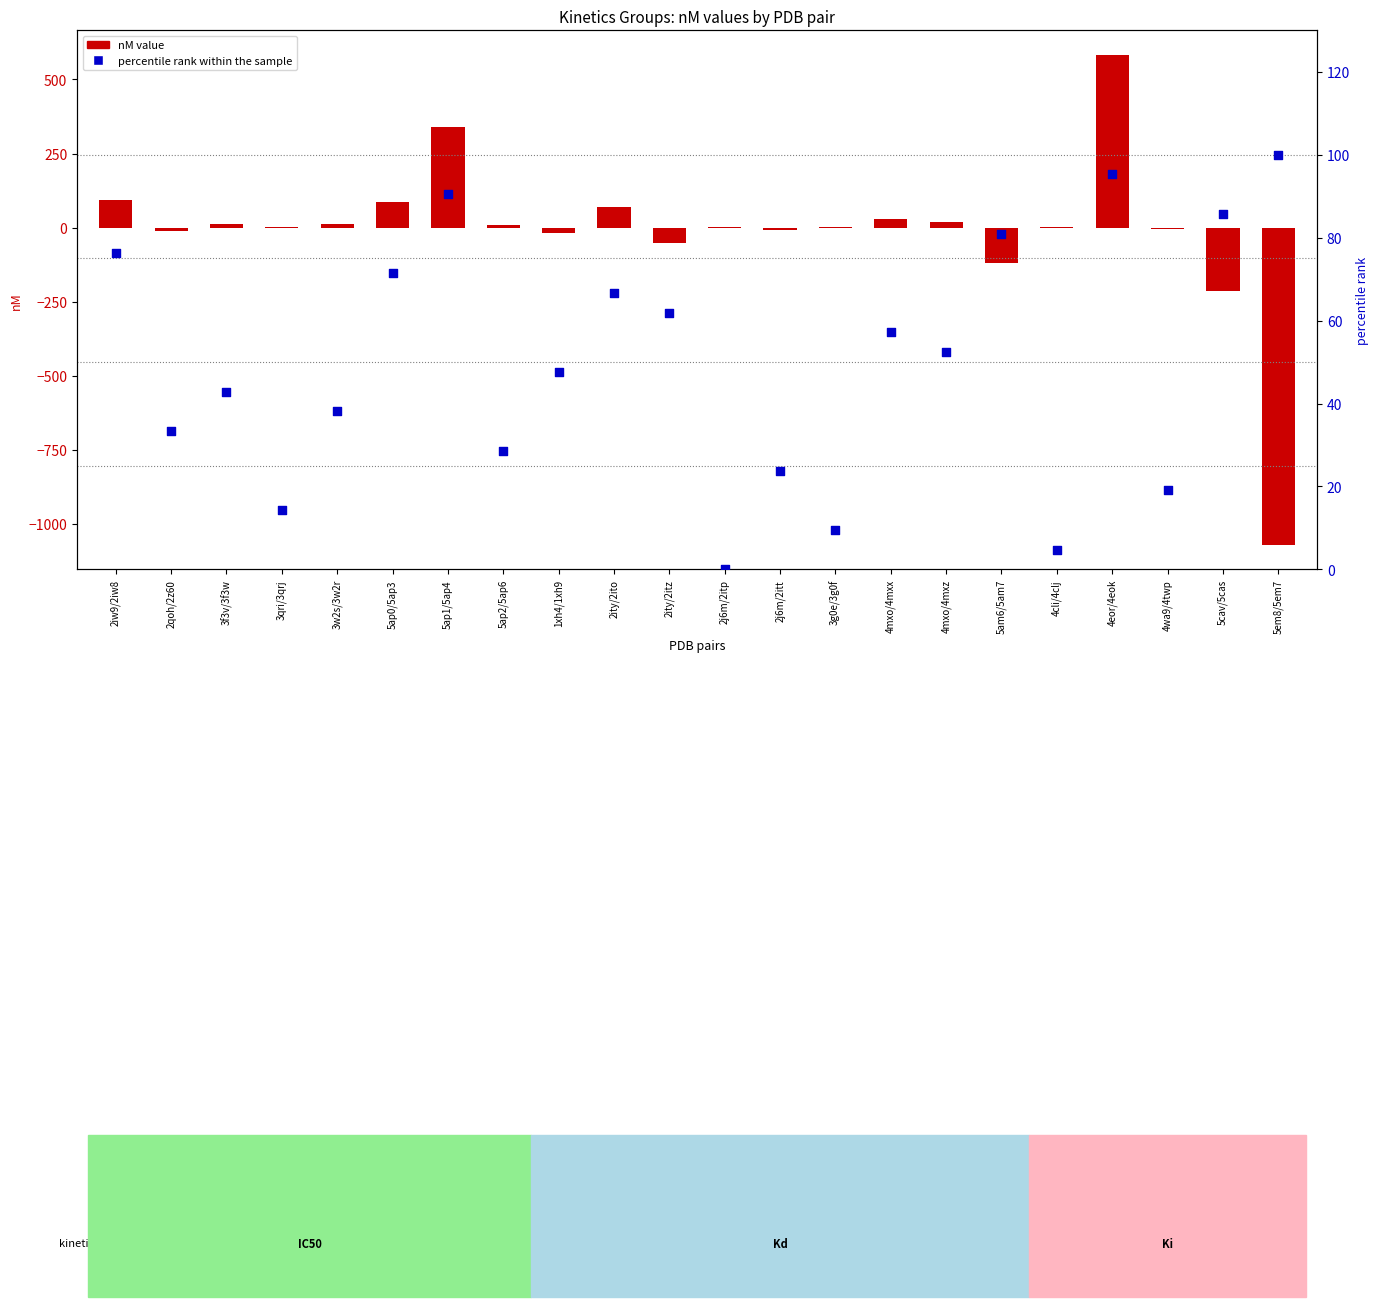

Which series has the largest Y range (max minus min)?

nM value